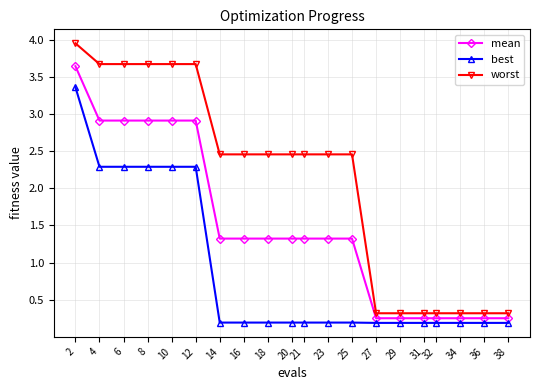

True or false: mean and best intersect in this chart.

False